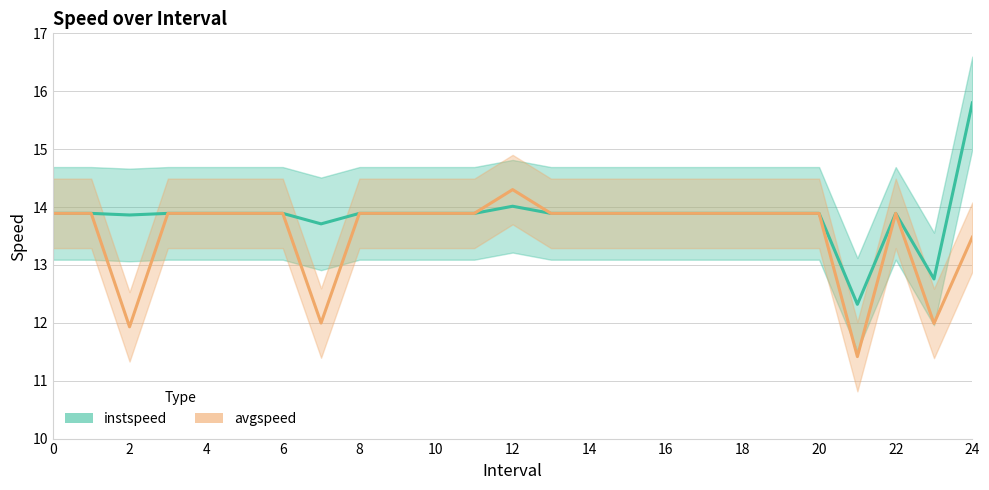

Between 18 and 22, which series saw the biggest shift?

instspeed